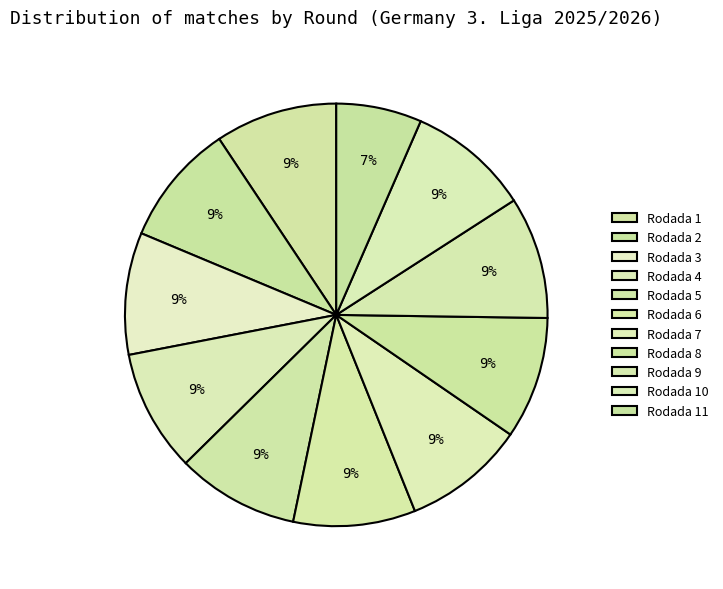

How many segments does this pie chart have?

11